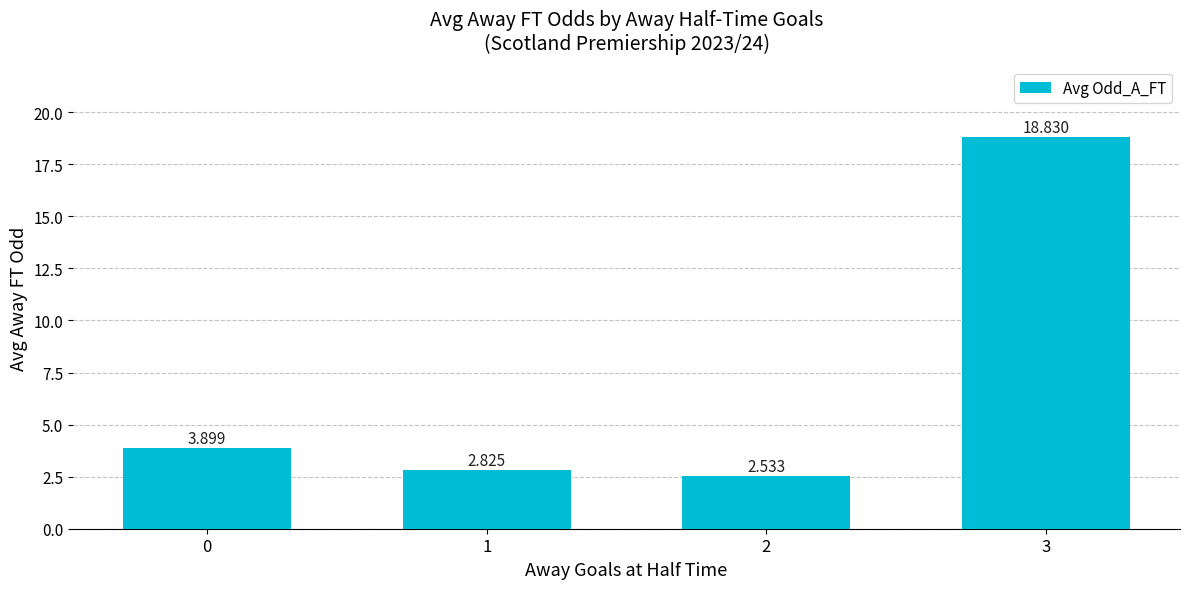

Rank the categories by value from highest to lowest.

3, 0, 1, 2